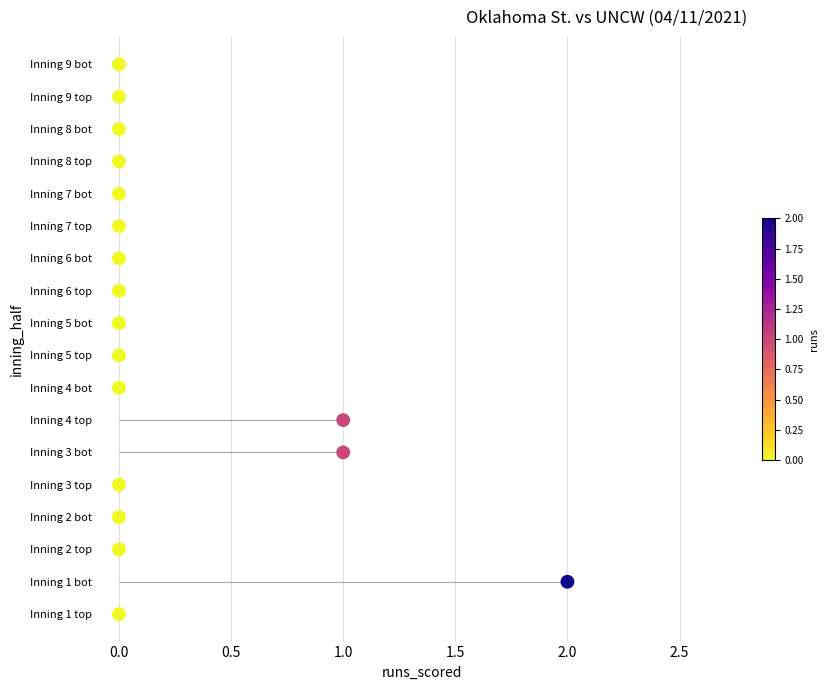

Which has a higher value, 1.0 or 2.0?

1.0